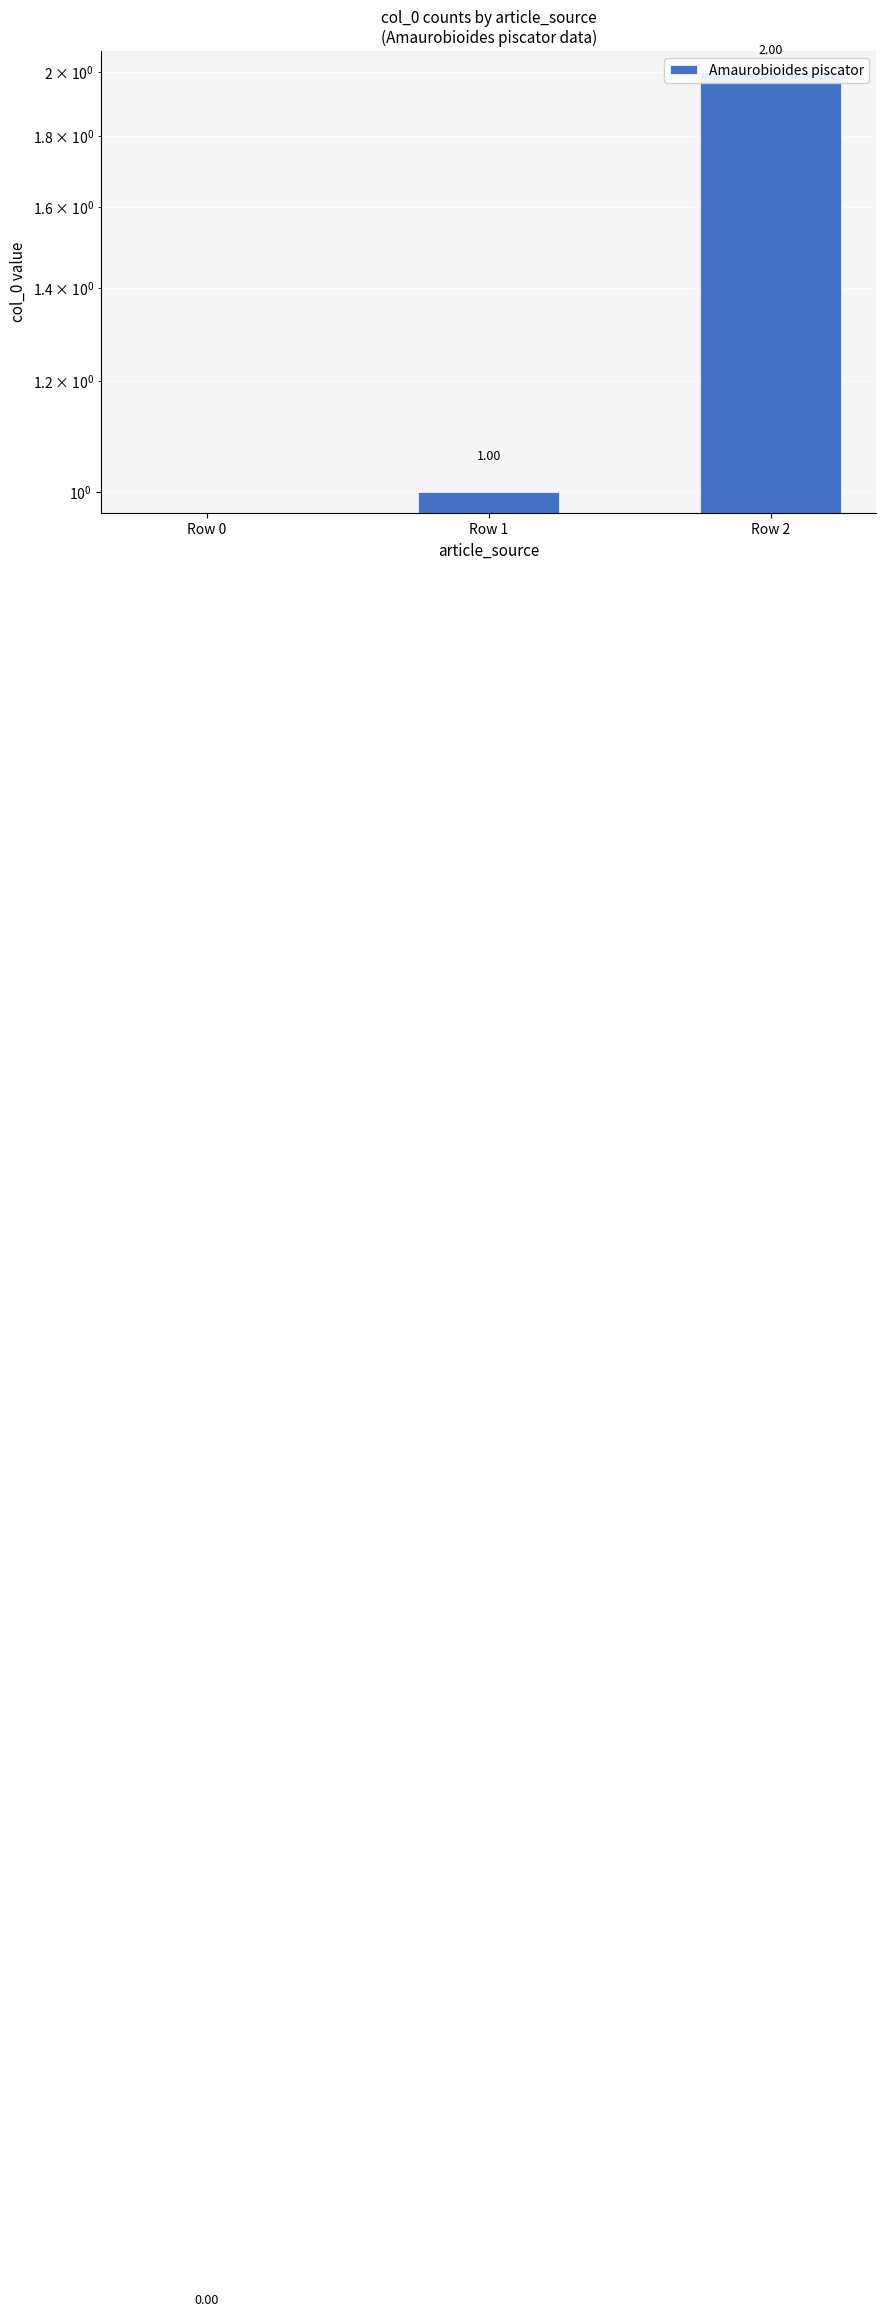

Which has a higher value, Row 1 or Row 2?

Row 2